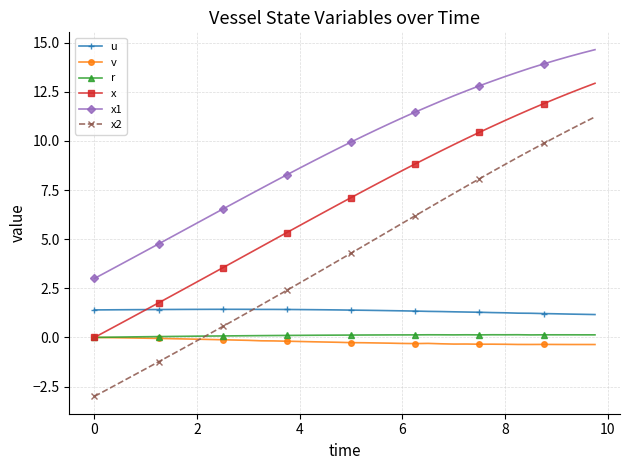

What is the minimum value shown in the chart?

-3.0